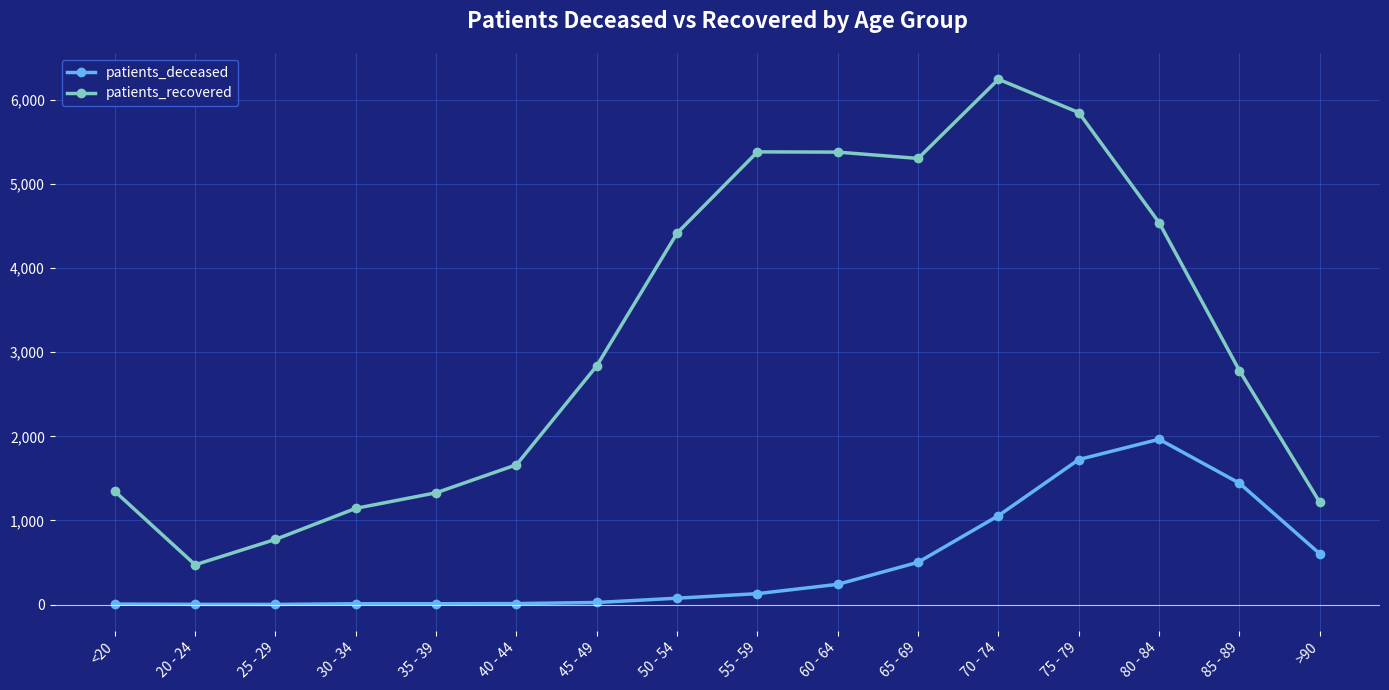

At which label is patients_deceased closest to 983?

70 - 74